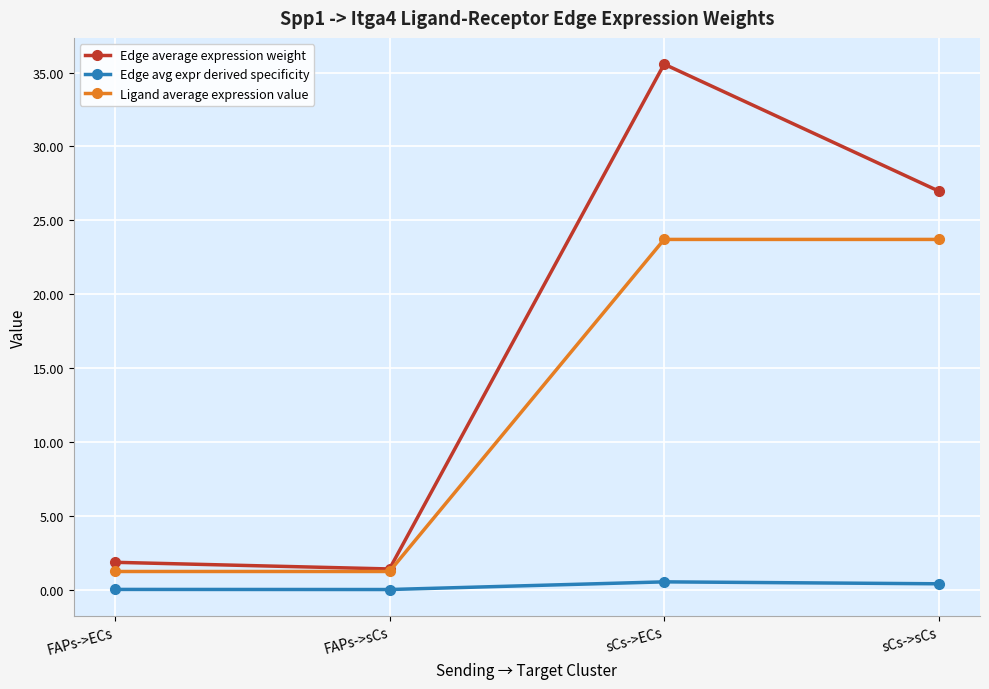

Which series has the largest range (max minus min)?

Edge average expression weight